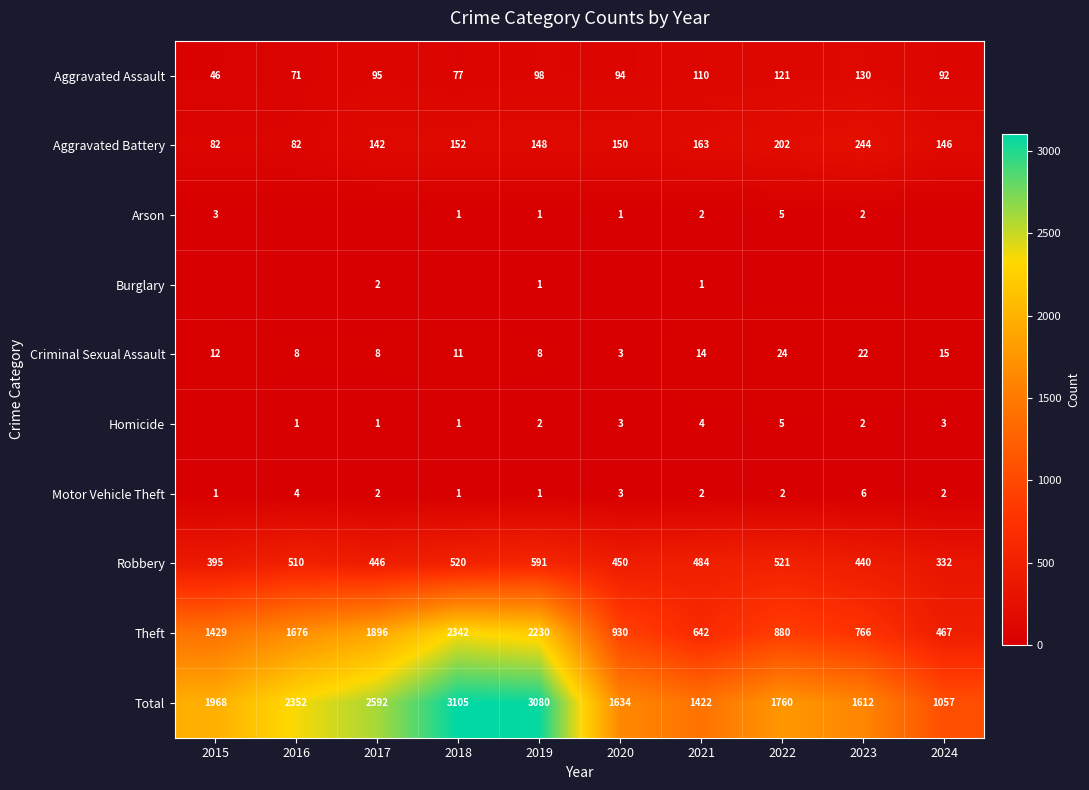

The Aggravated Assault series shows 28 at 2017. True or false?

False